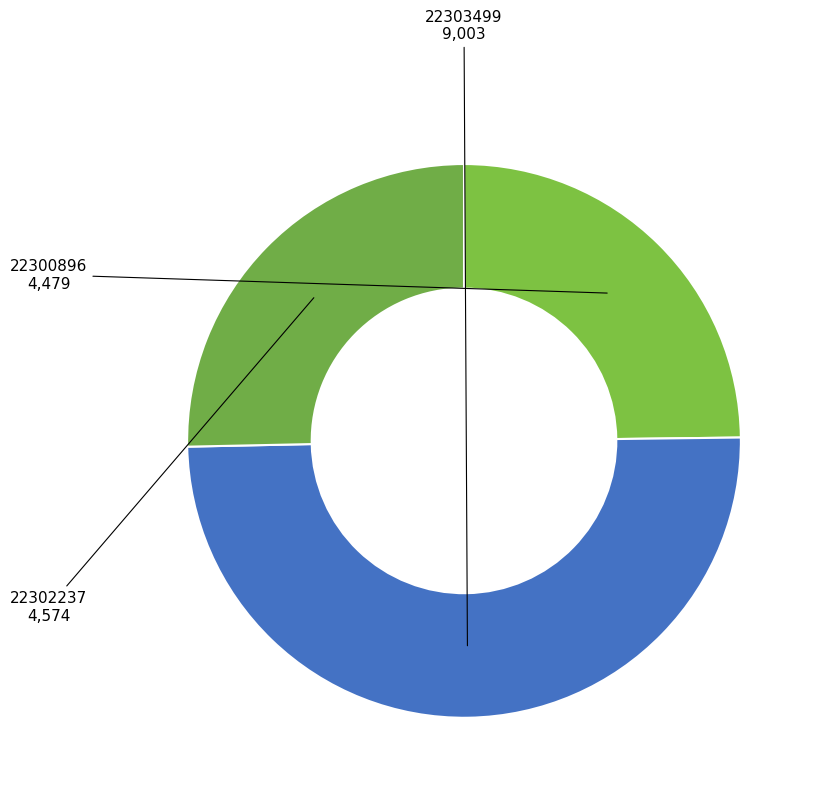

Which has a higher value, 22303499 or 22302237?

22303499